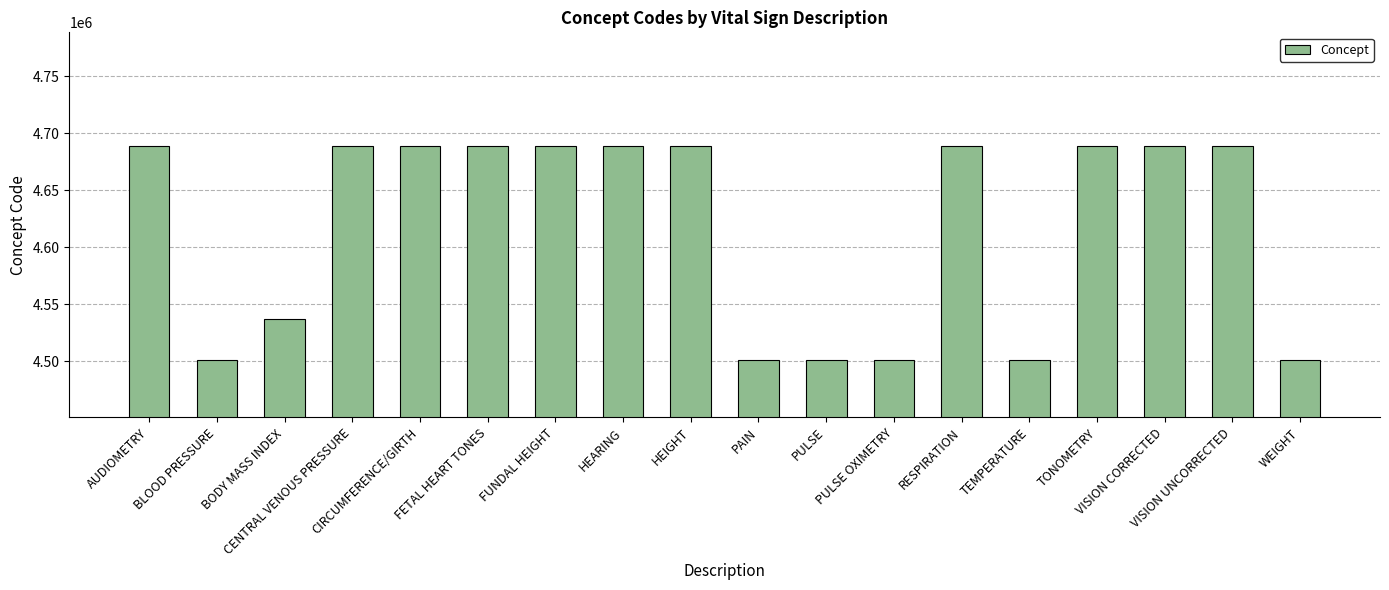

What is the minimum value shown in the chart?

4500634